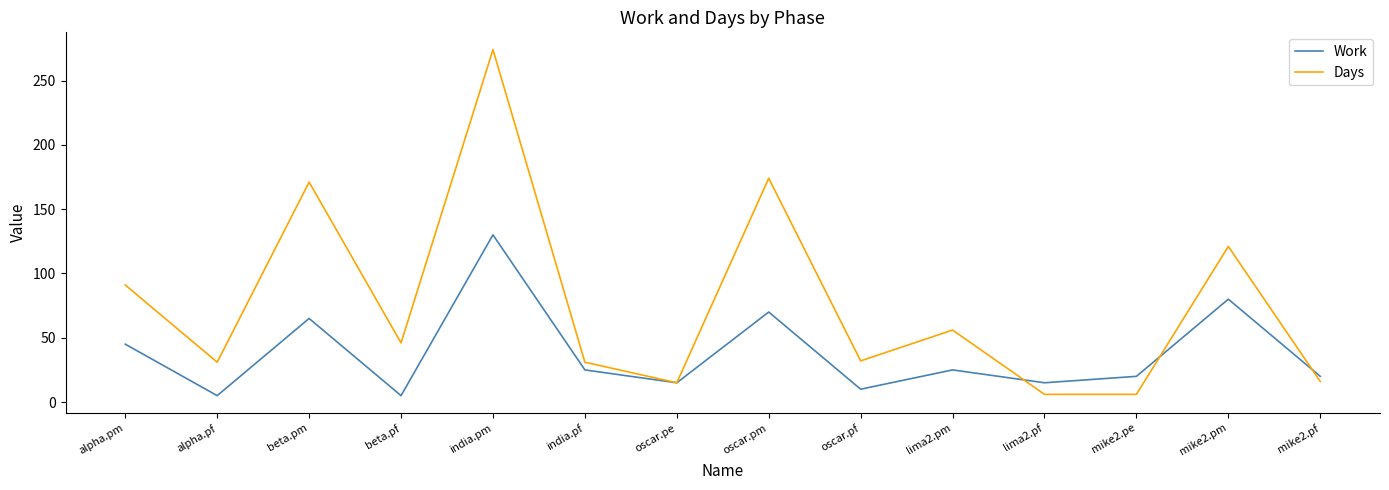

What is the sum of all Work values?

530